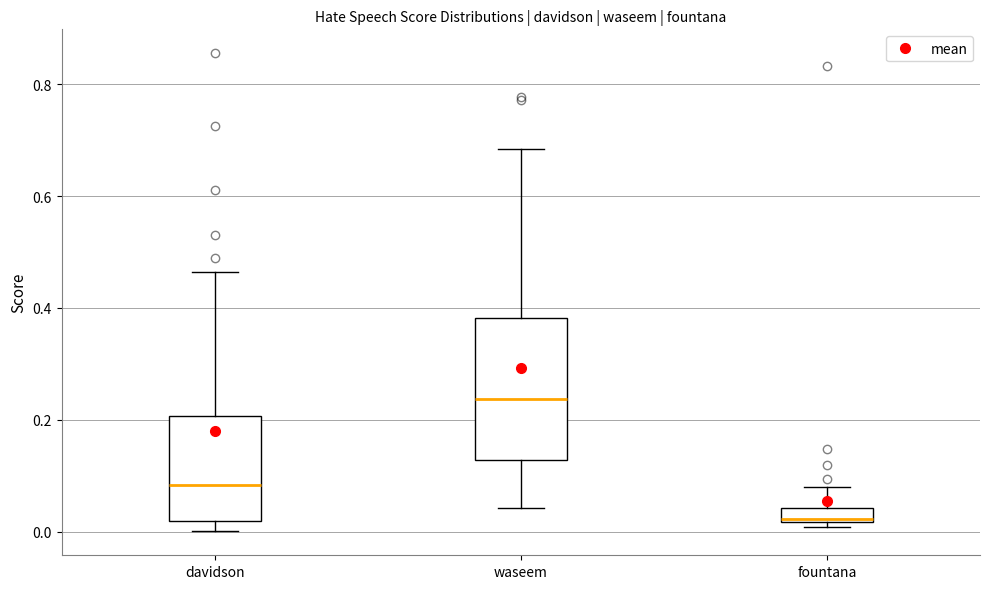

Comparing the boxes themselves (not the whiskers), which one is the tallest?

waseem